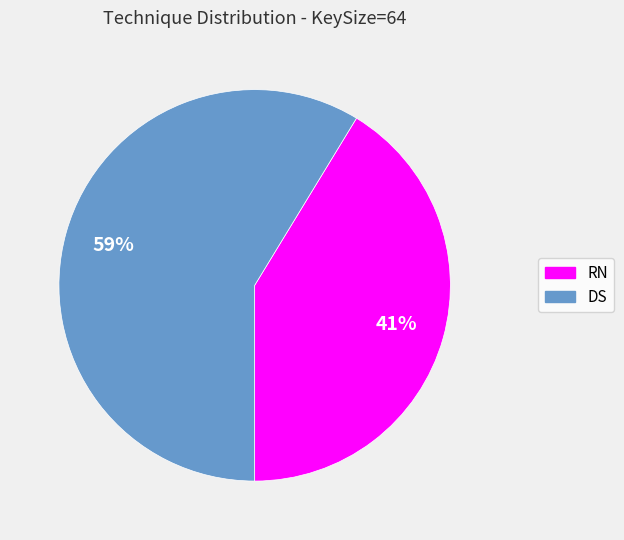

Is there any slice that represents more than half of the pie?

Yes